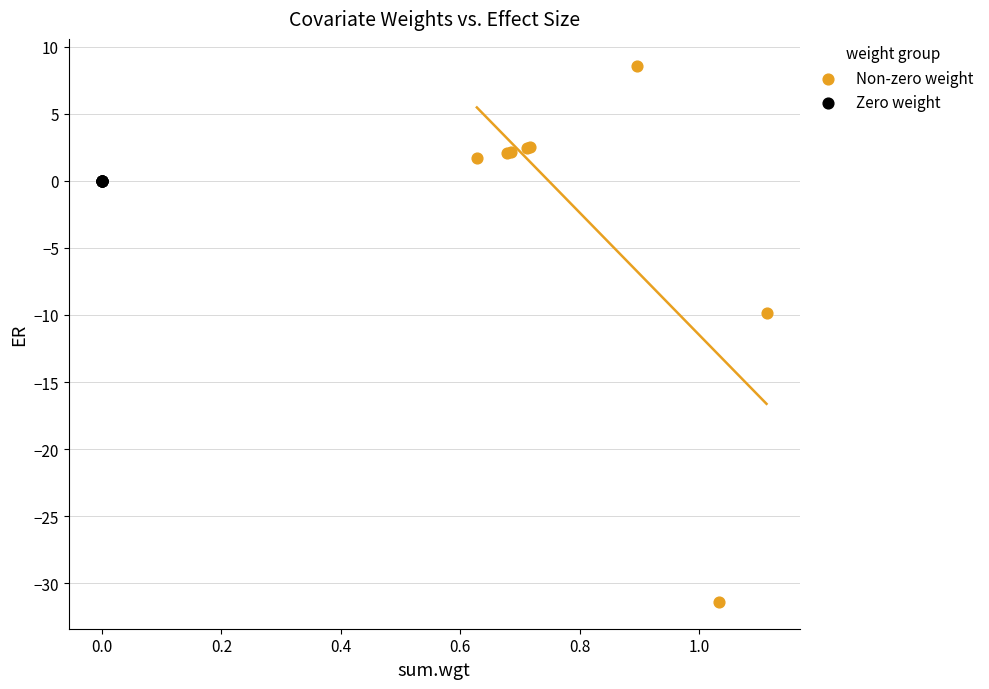

Which series contains the lowest Y value?

Non-zero weight